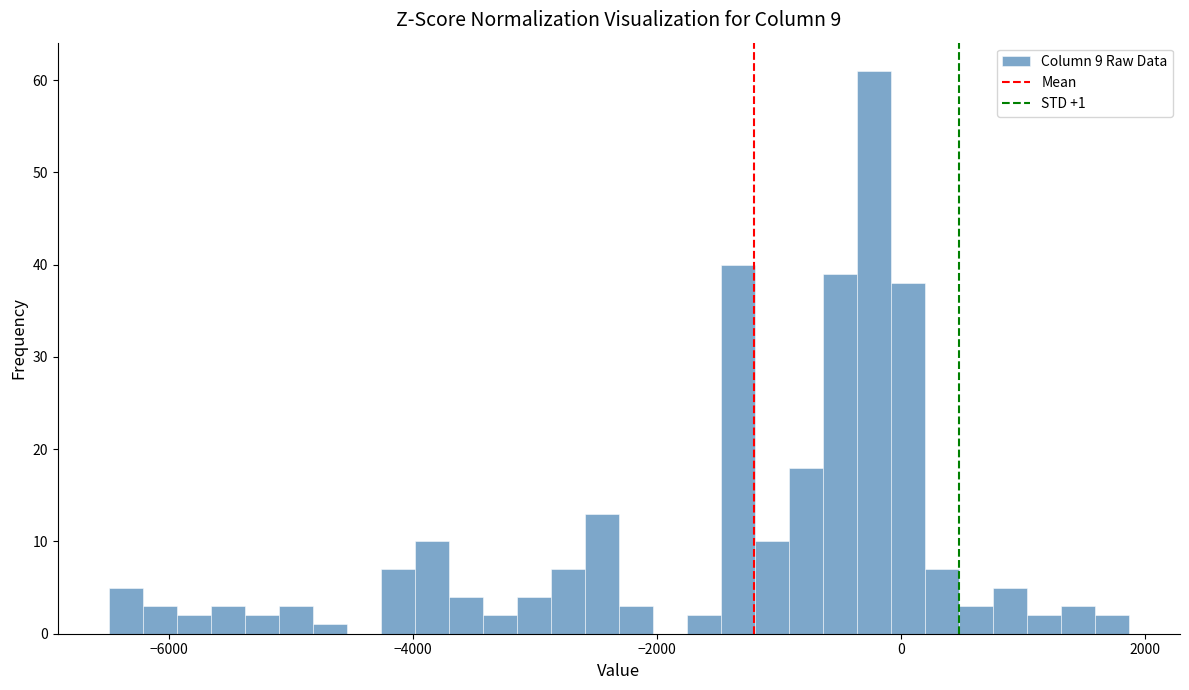

Read against the x-axis, roughly where is the centre of the tallest bar?

-200